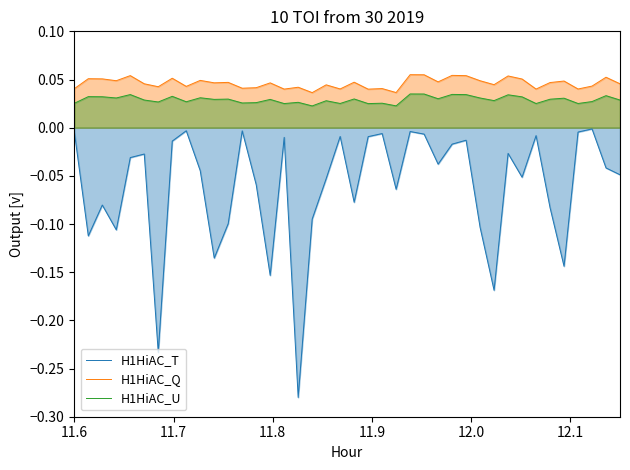

Which series has the widest spread of values?

H1HiAC_T